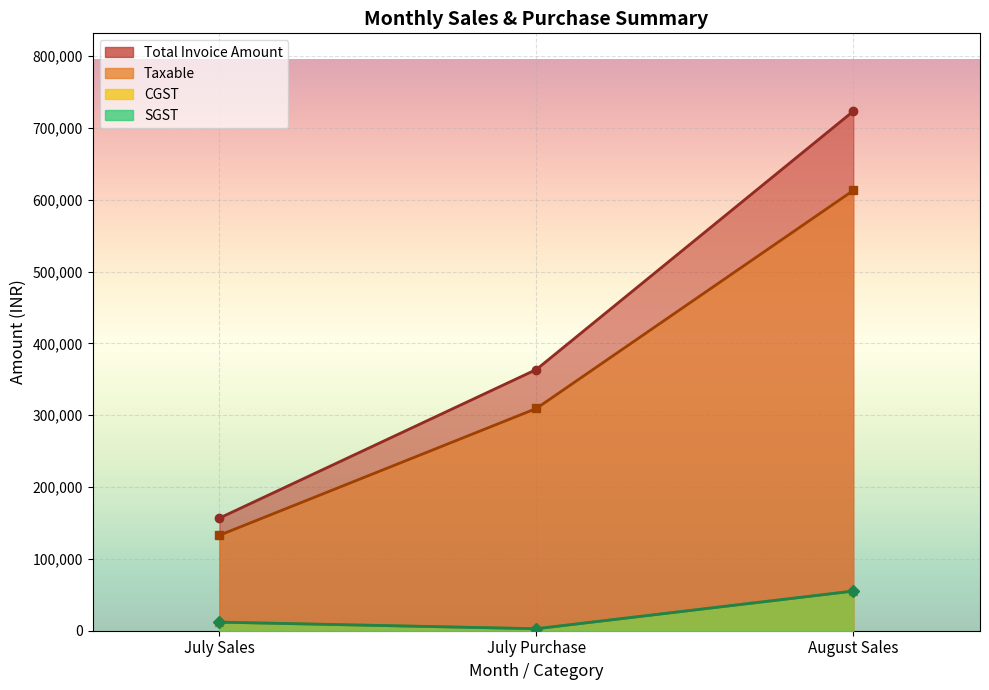

What is the value of the CGST point at the 2nd from the left?

2766.1